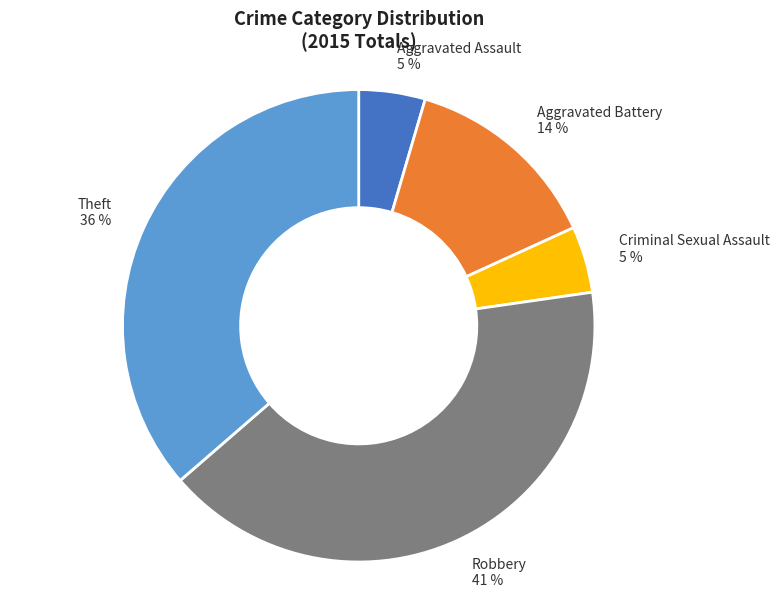

How many slices are in this pie chart?

5